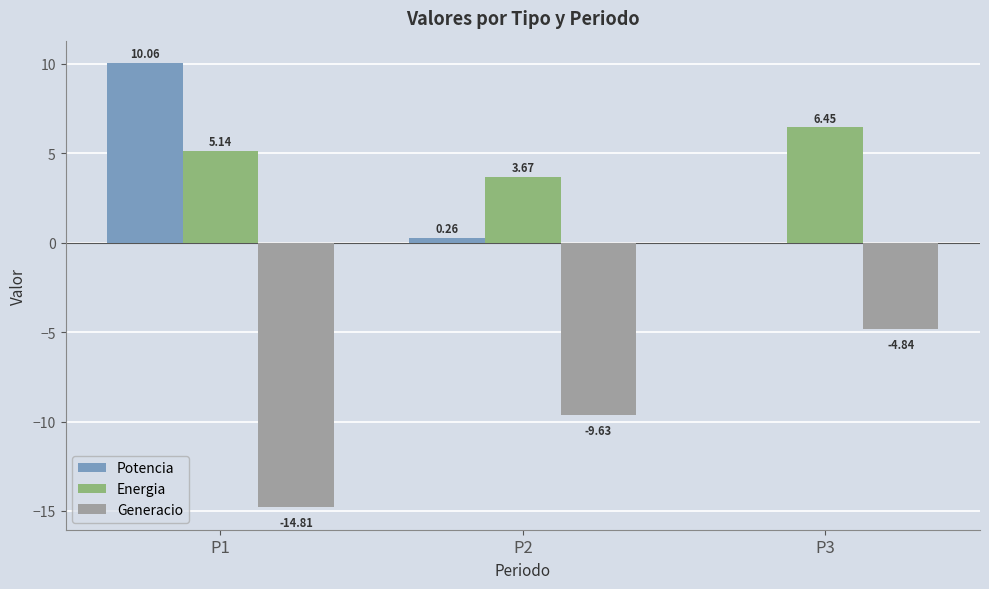

Which series changed the most between P2 and P3?

Generacio